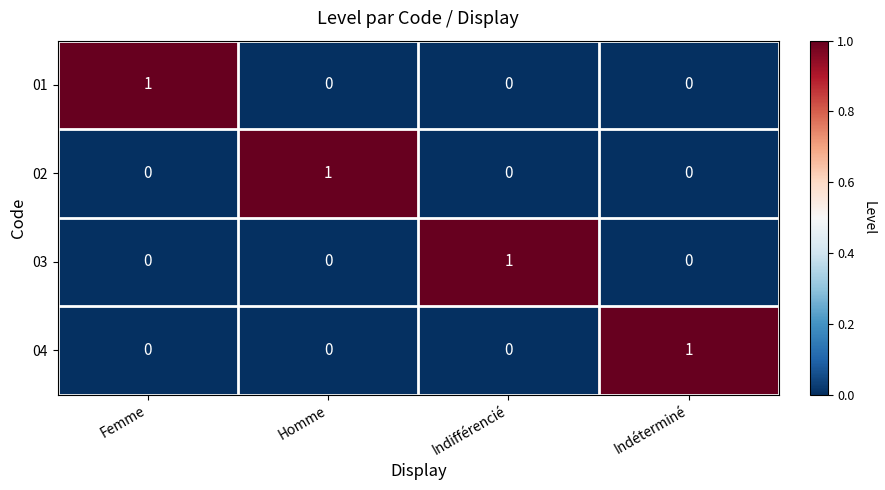

At how many categories does at least one series exceed 0?

4